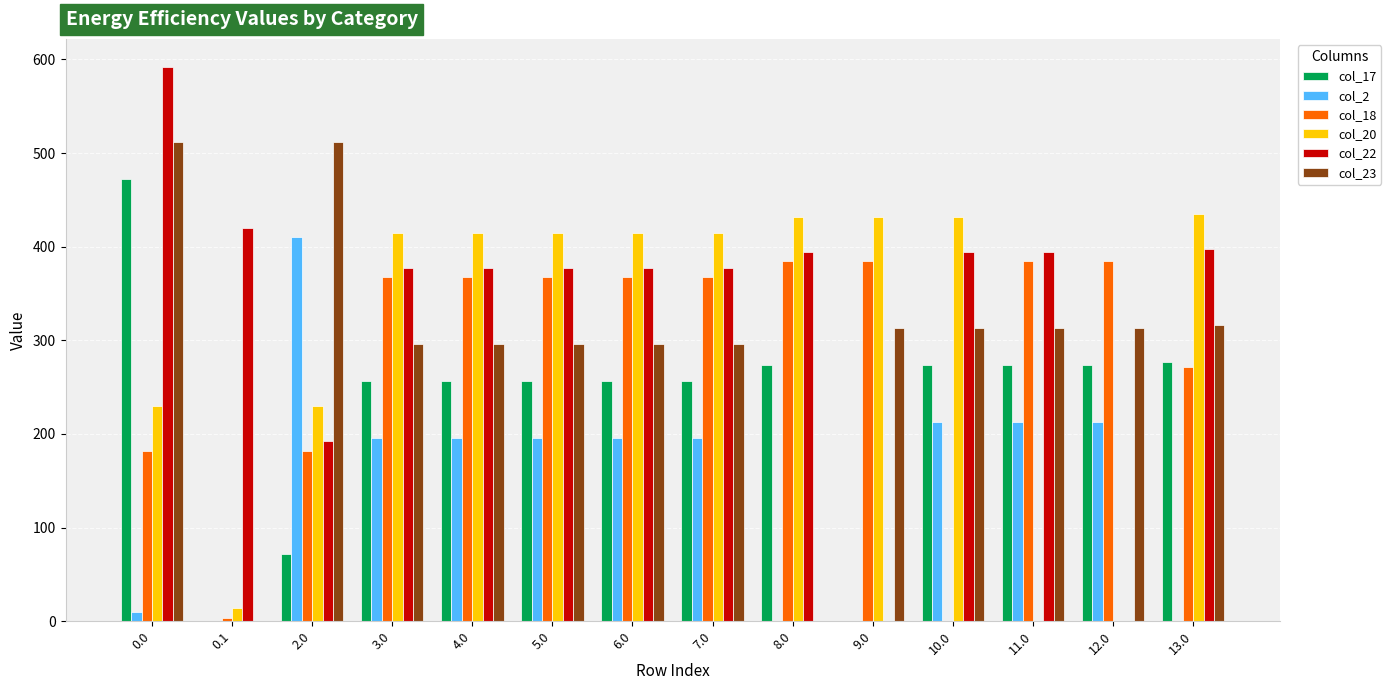

Which series changed the most between 7.0 and 11.0?

col_20